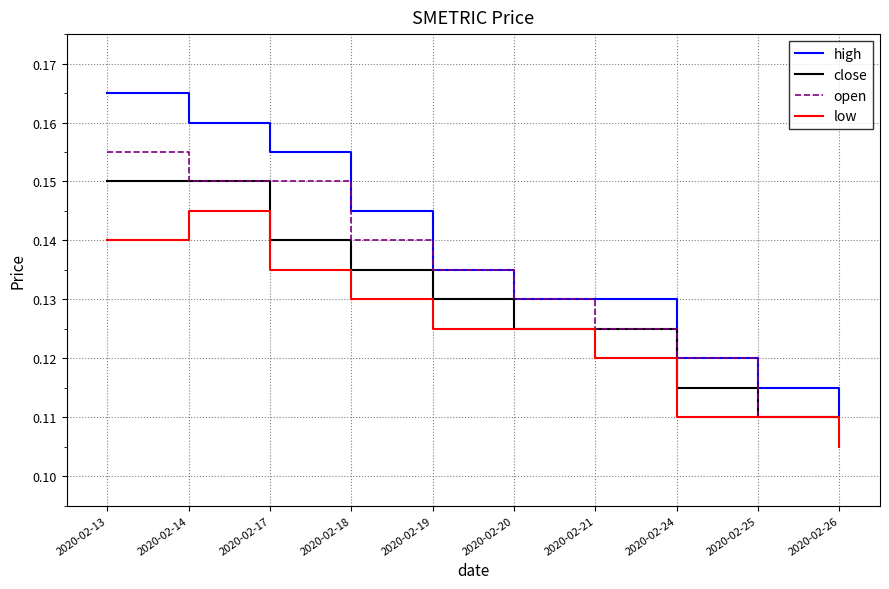

How many low values are between 0 and 1?

10